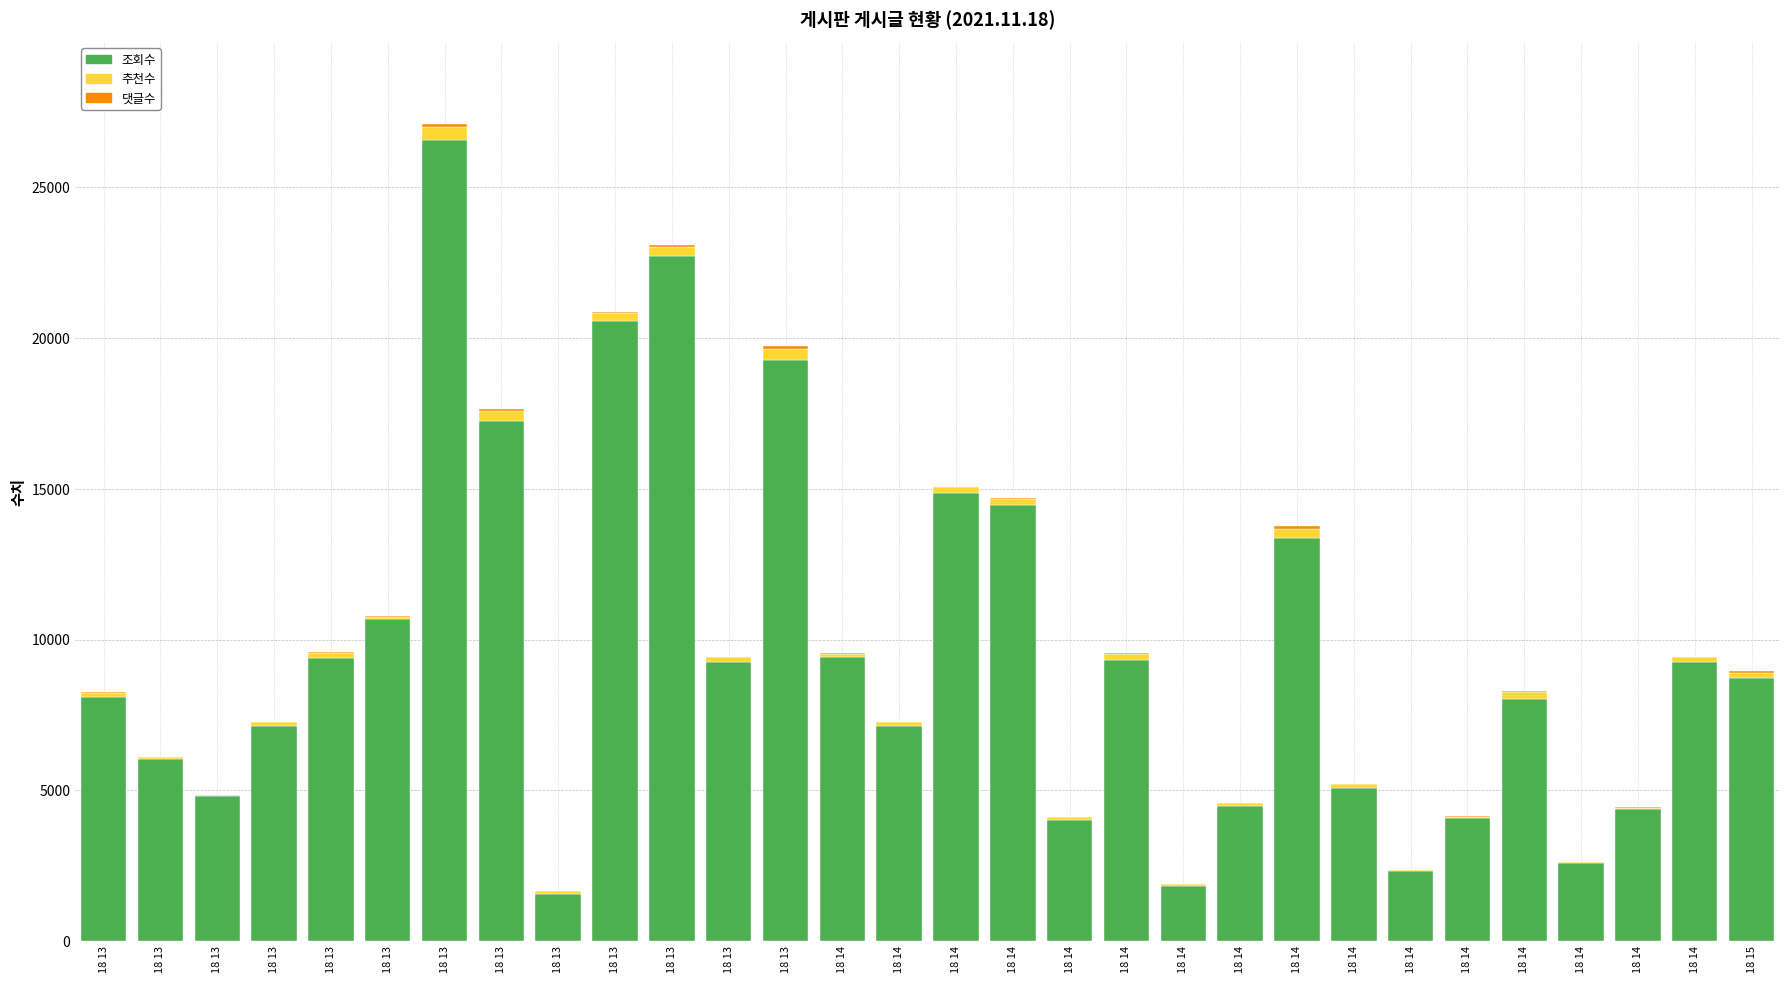

True or false: 조회수 has a value of 9253 at 18 13.

True